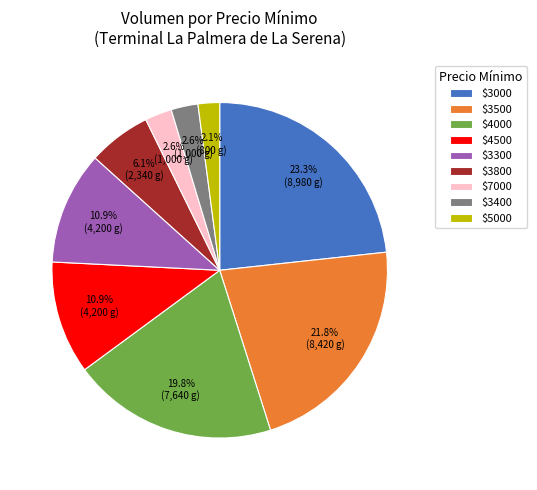

How much of the chart is everything except $3300?

89.1%